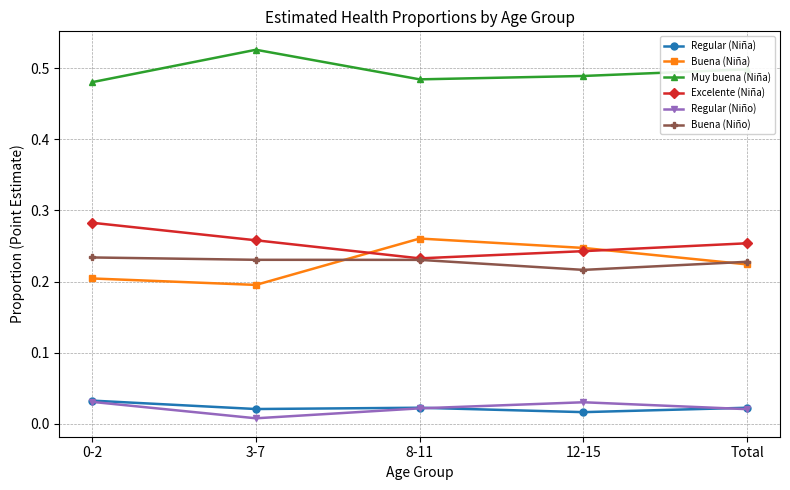

At which label does Buena (Niña) reach its minimum?

3-7